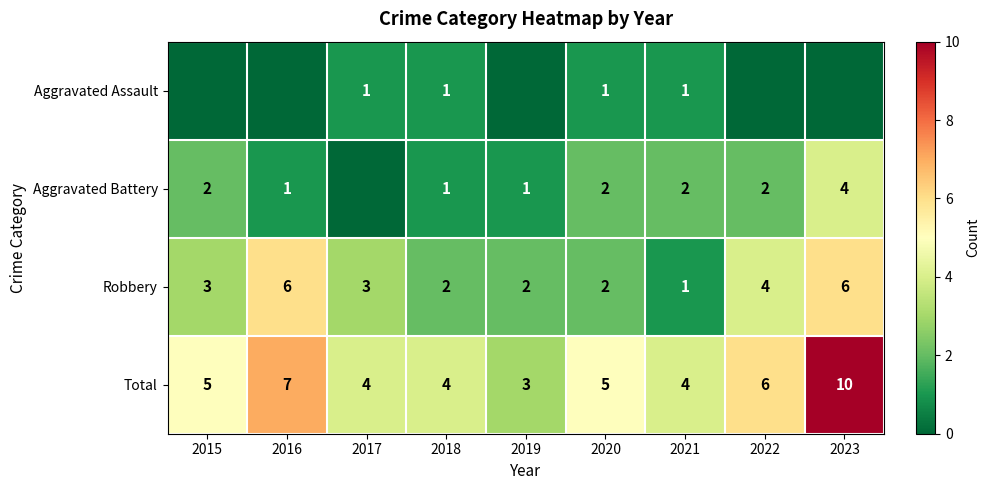

What is the greatest value displayed?

10